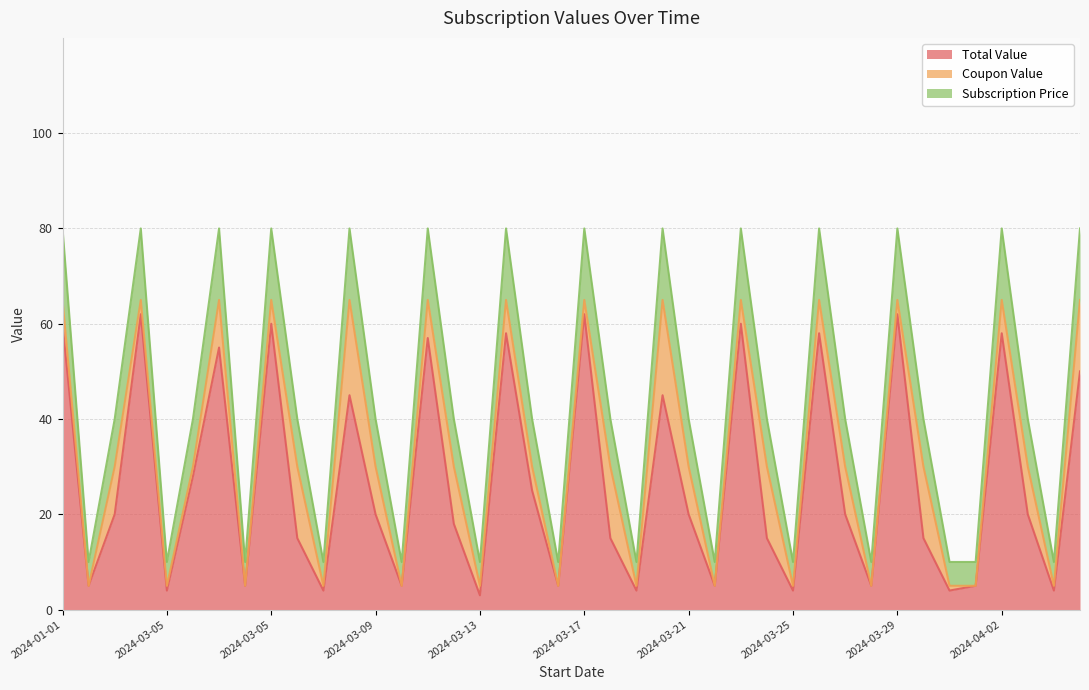

What is the lowest value of the Subscription Price series?

10